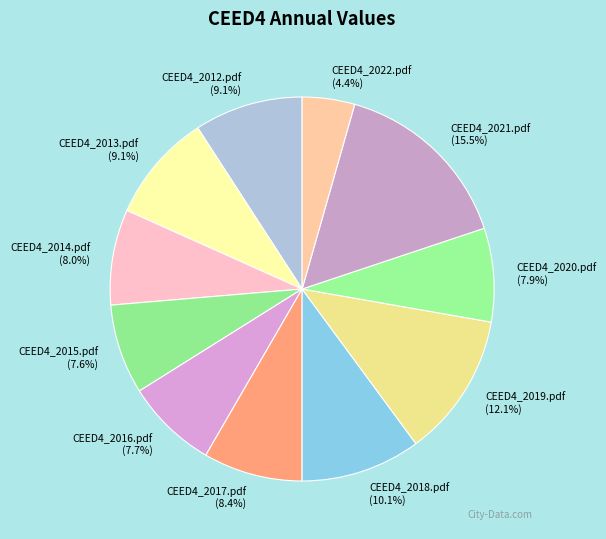

What is the smallest slice in the pie chart?

CEED4_2022.pdf